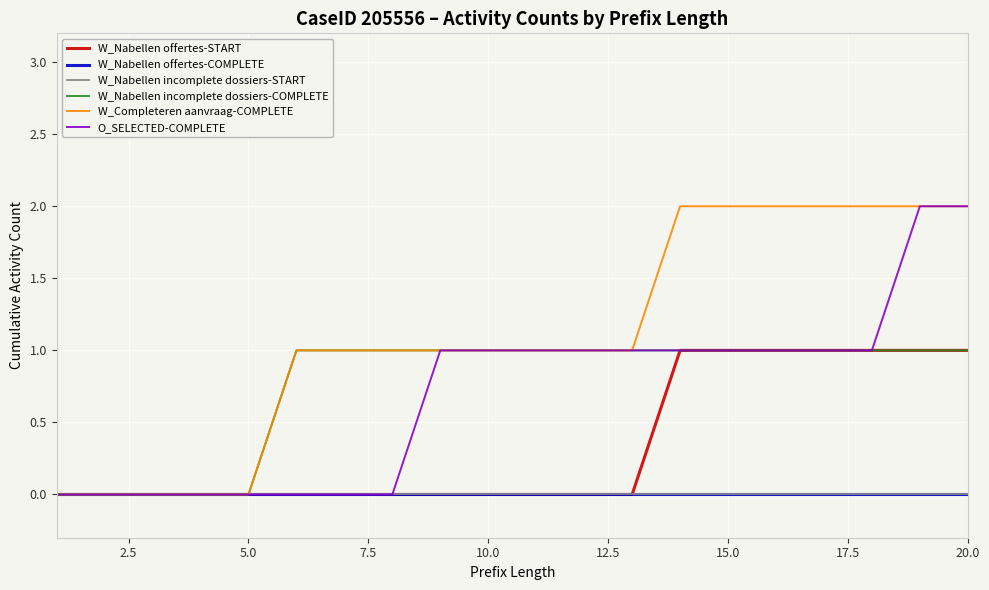

Is this an area chart (filled region under the line)?

No